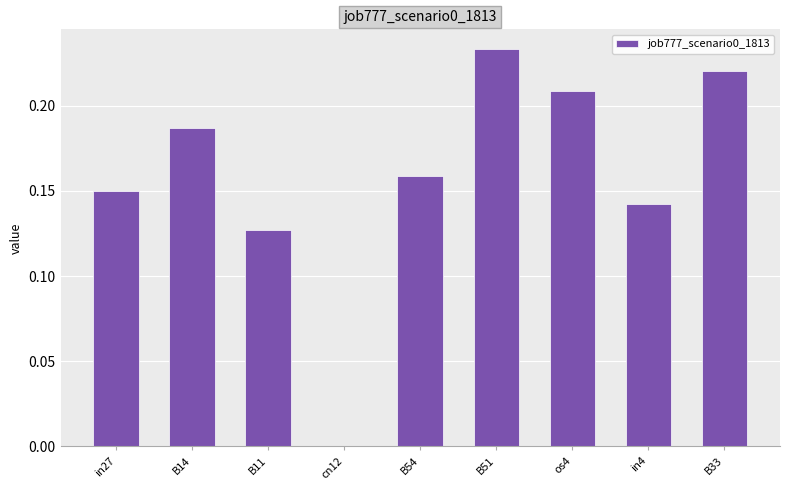

Which category has the highest value across all series?

B51